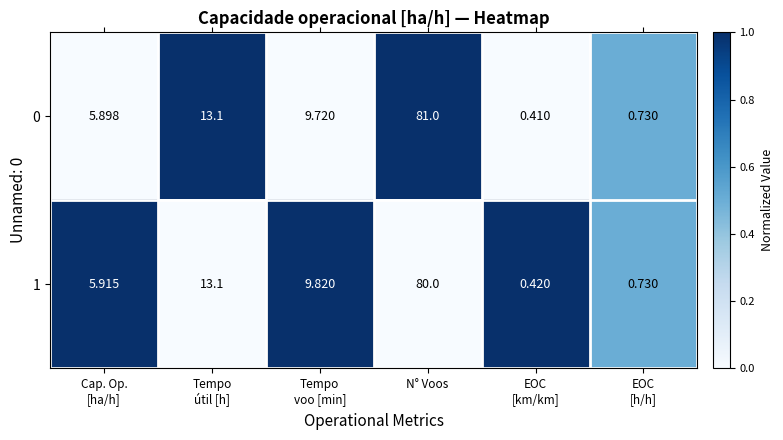

Which series has the largest range (max minus min)?

0